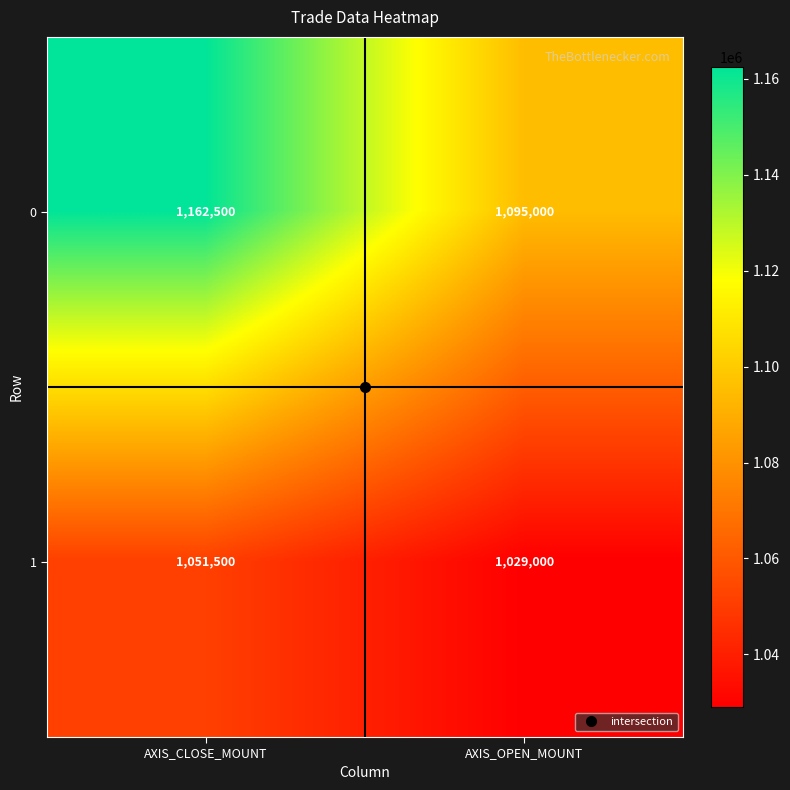

Which category has the lowest value in the 0 series?

AXIS_OPEN_MOUNT